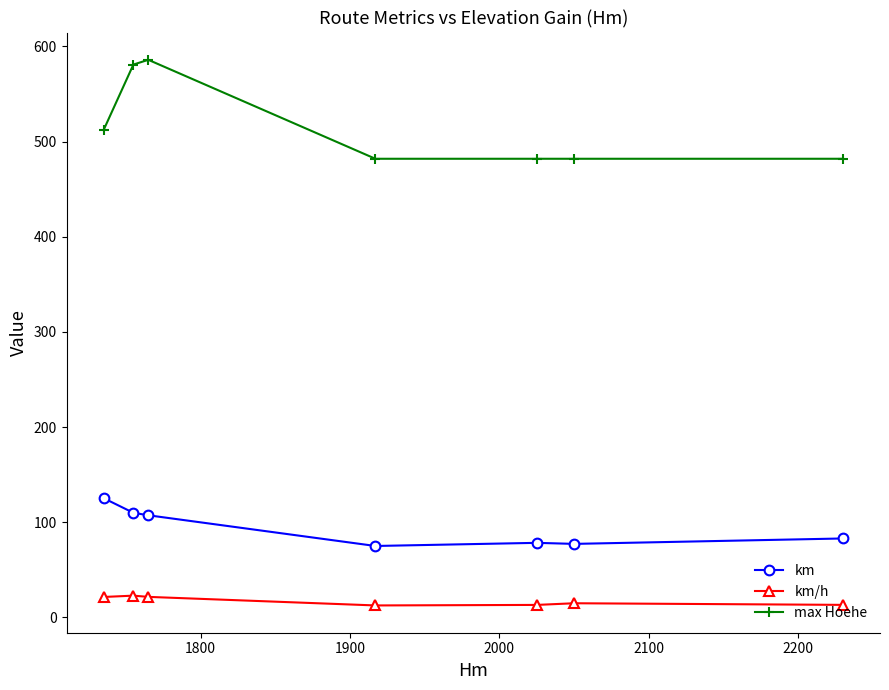

Which series has the largest total across all categories?

max Hoehe